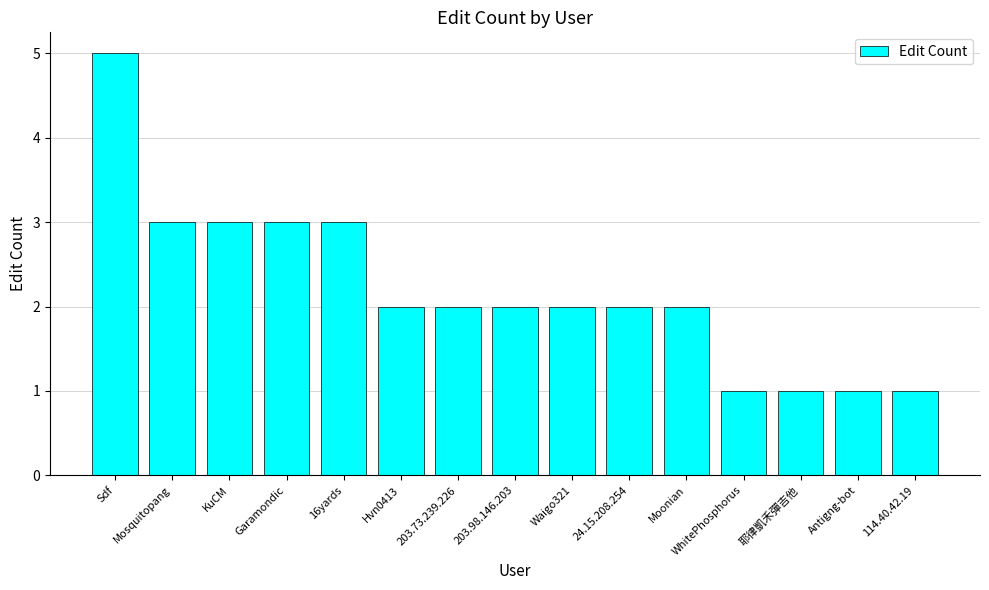

Approximately how many times larger is the value at Antigng-bot compared to Moonian?

0.5